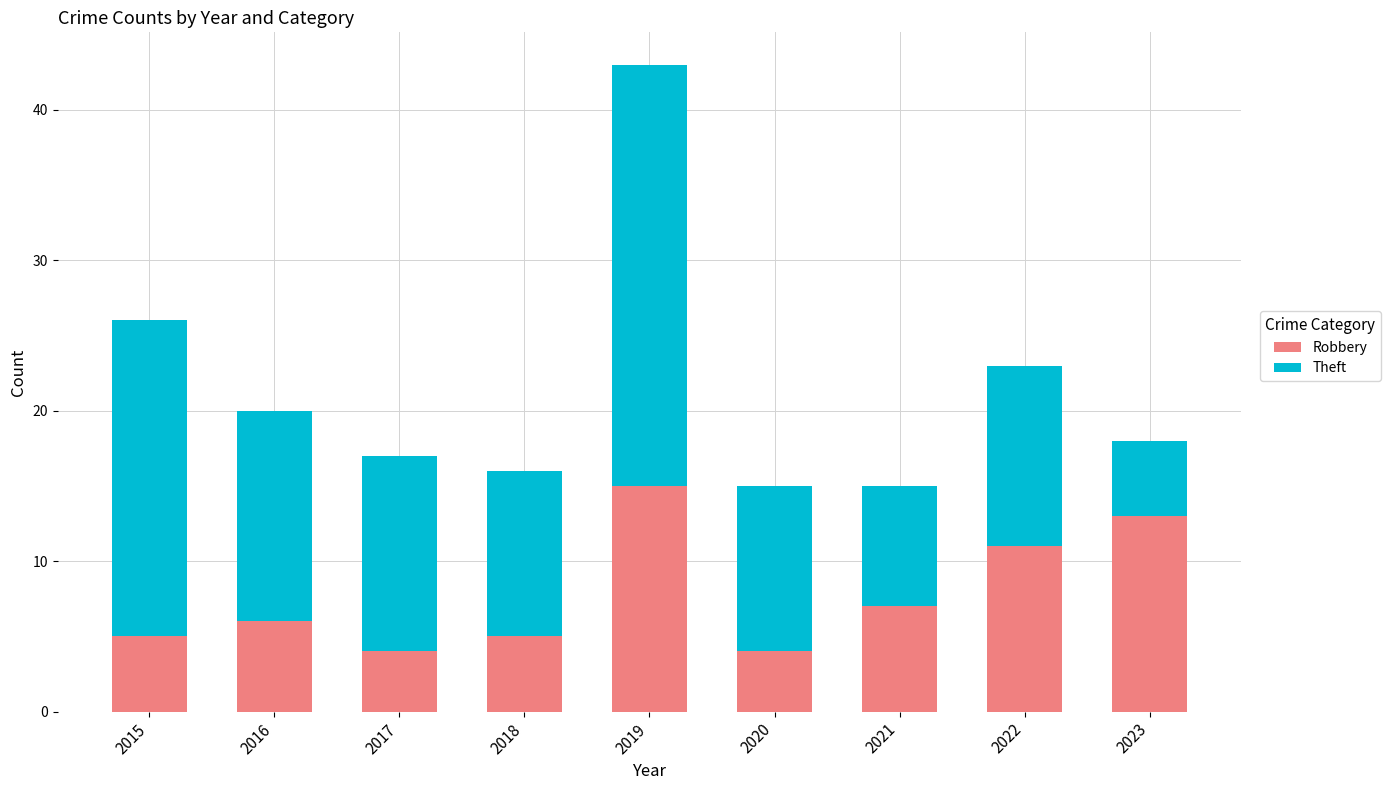

What is the sum of the Robbery values at 2016 and 2021?

13